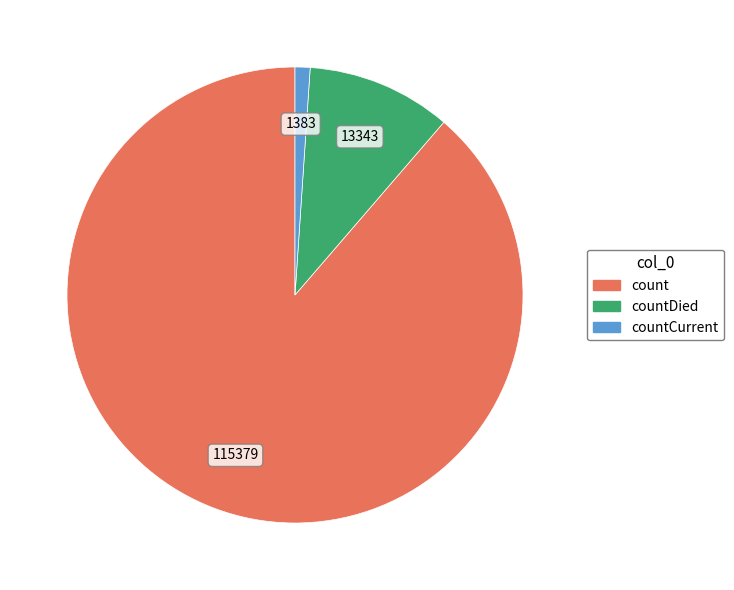

Which category has the smallest portion of the pie?

countCurrent